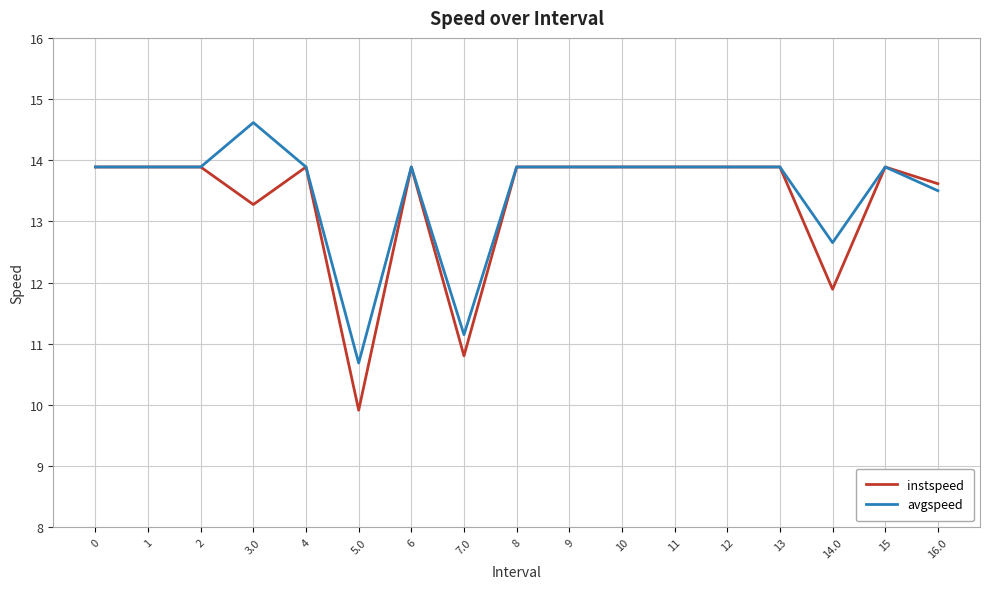

What is the minimum value shown in the chart?

9.9